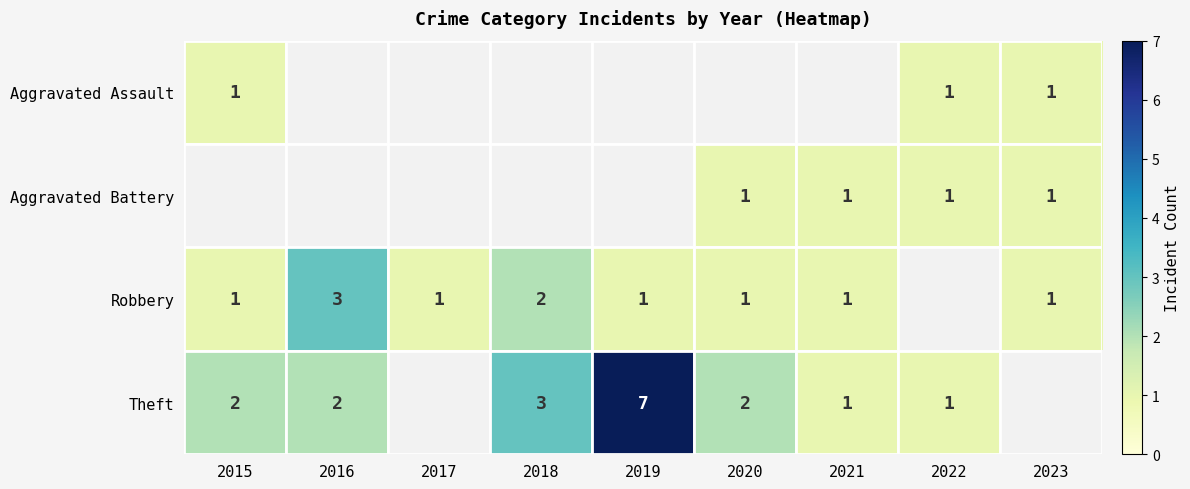

The value of Theft at 2016 is 2. True or false?

True